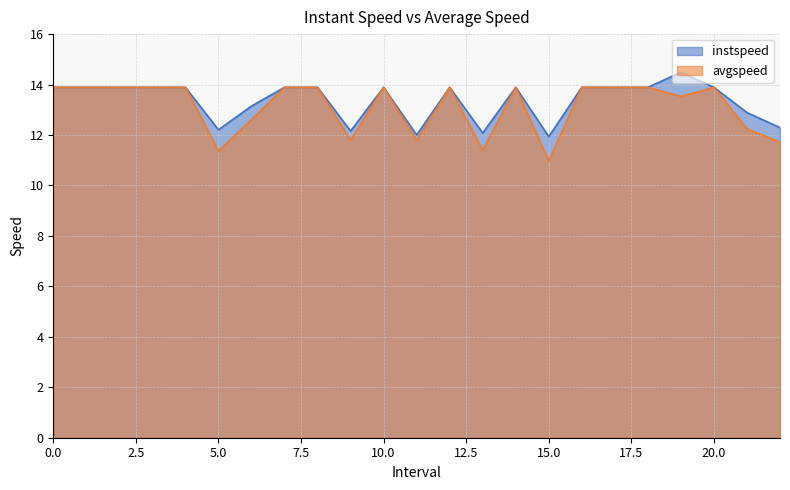

What is the maximum value for instspeed?

14.5